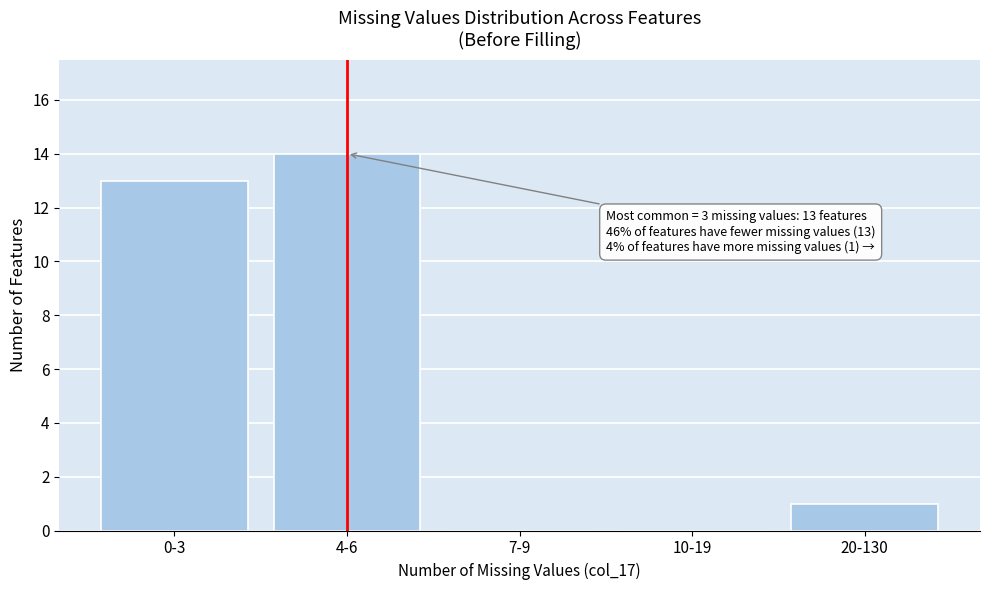

Reading right to left, transcribe all the data shown in this chart.

20-130=1	10-19=0	7-9=0	4-6=14	0-3=13